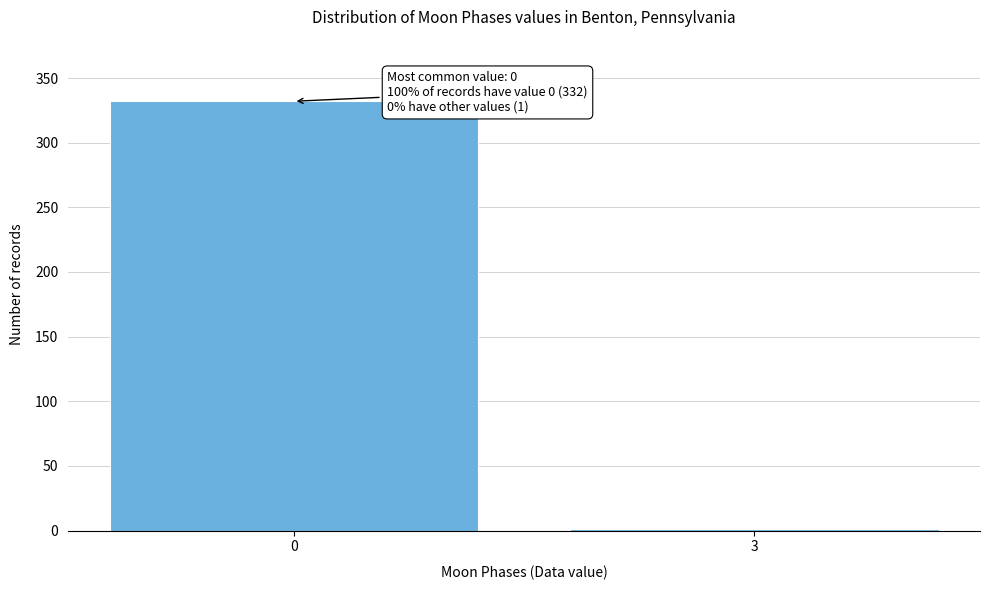

Reading right to left, what are all the values shown in this chart?

3=1	0=332